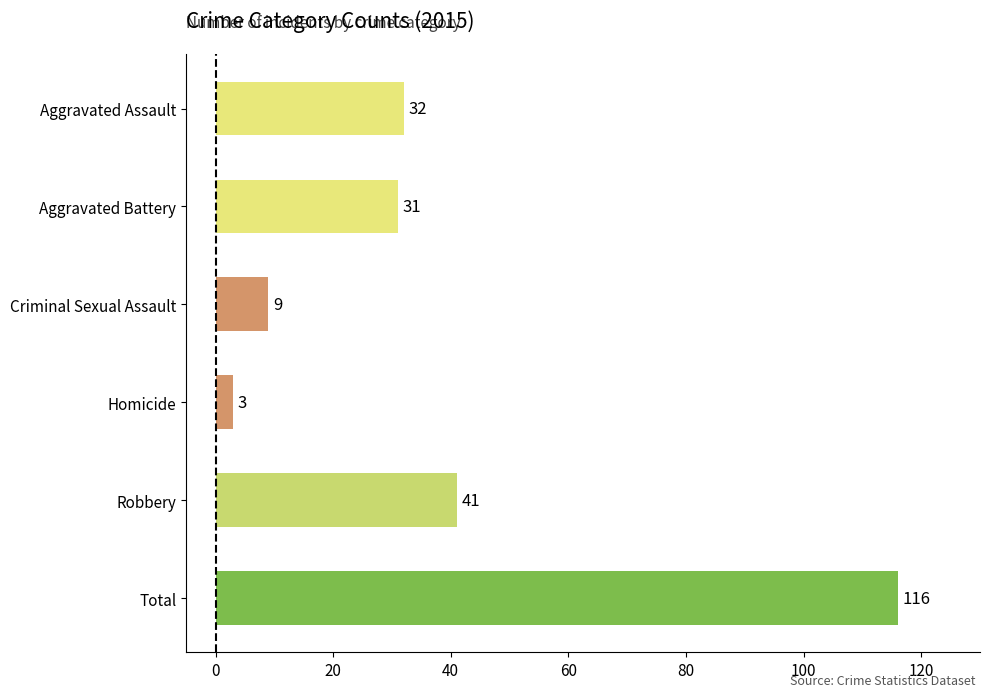

What is the greatest value displayed?

116